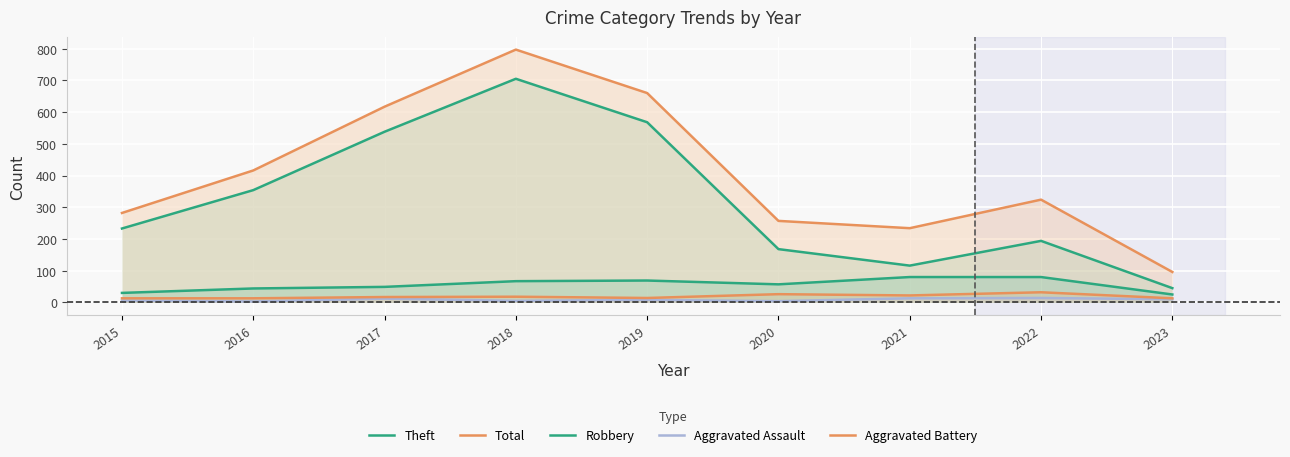

Where is the first local maximum for Aggravated Assault?

2017